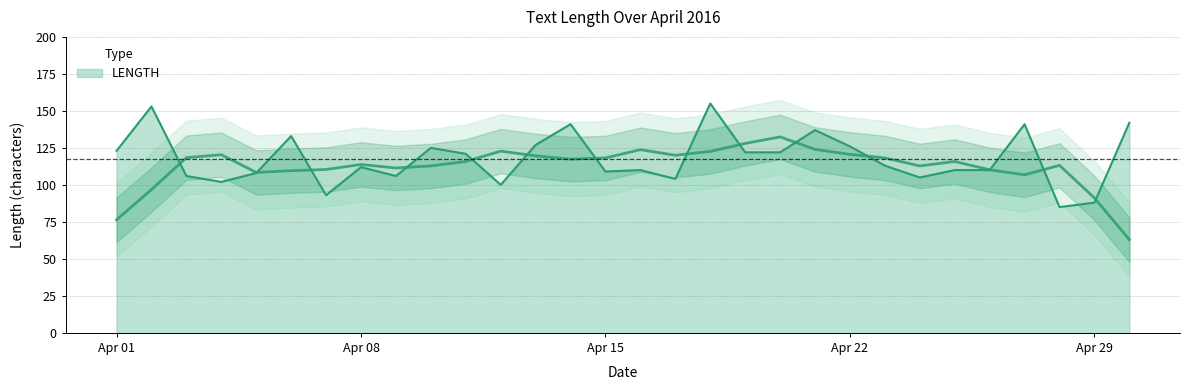

Rank the categories by value from highest to lowest.

2016-04-18, 2016-04-02, 2016-04-30, 2016-04-14, 2016-04-27, 2016-04-21, 2016-04-06, 2016-04-13, 2016-04-22, 2016-04-10, 2016-04-01, 2016-04-19, 2016-04-20, 2016-04-11, 2016-04-23, 2016-04-08, 2016-04-16, 2016-04-25, 2016-04-26, 2016-04-15, 2016-04-05, 2016-04-03, 2016-04-09, 2016-04-24, 2016-04-17, 2016-04-04, 2016-04-12, 2016-04-07, 2016-04-29, 2016-04-28